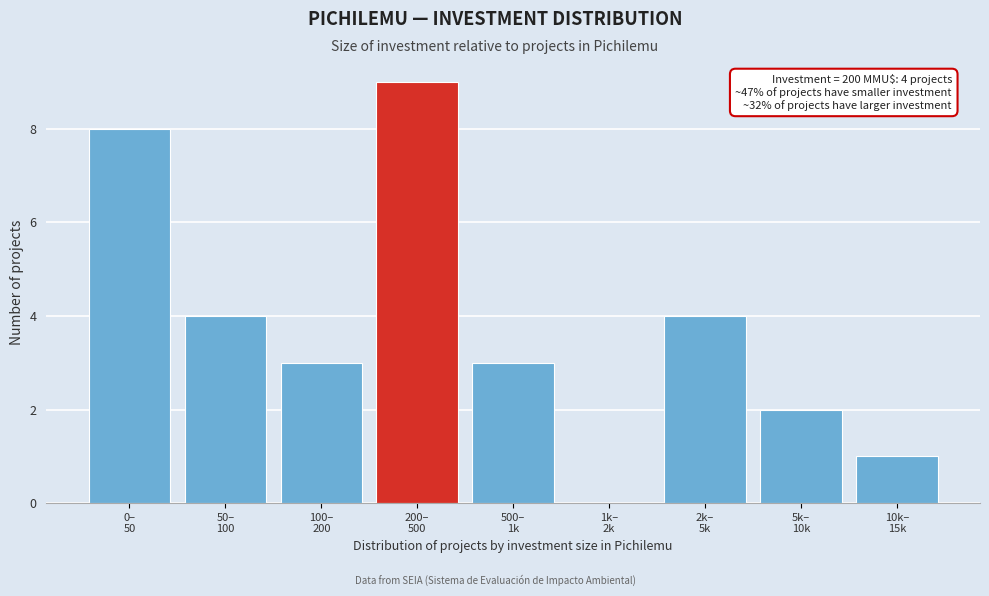

What is the sum of all values?

34